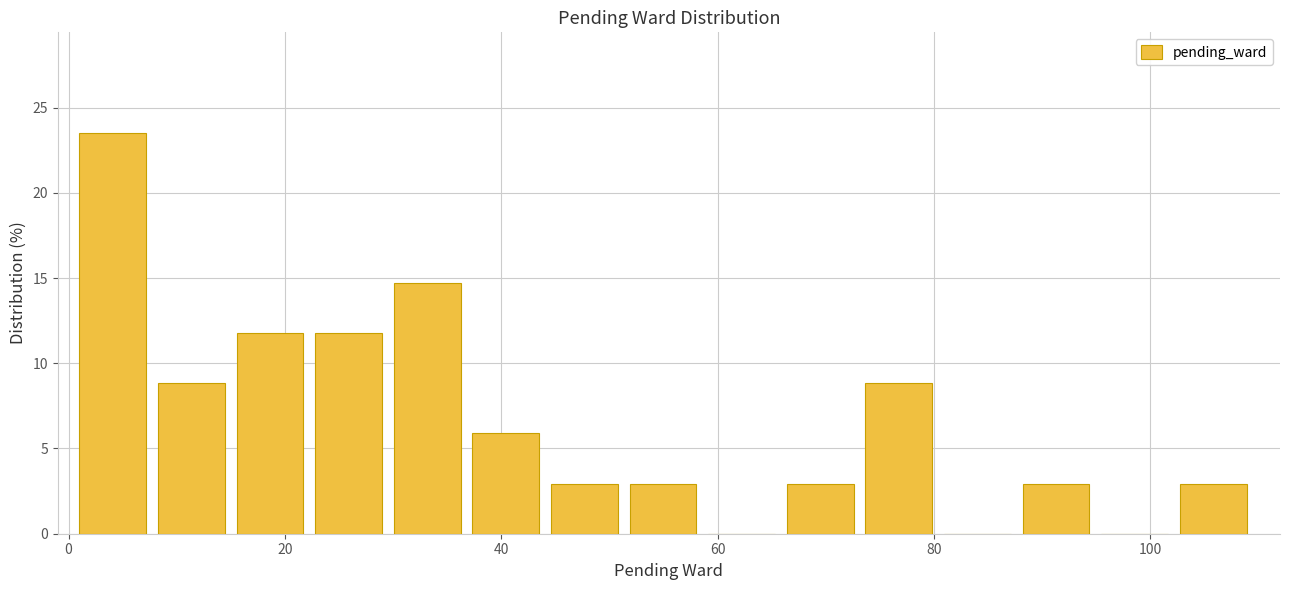

Read against the x-axis, roughly where is the centre of the tallest bar?

4